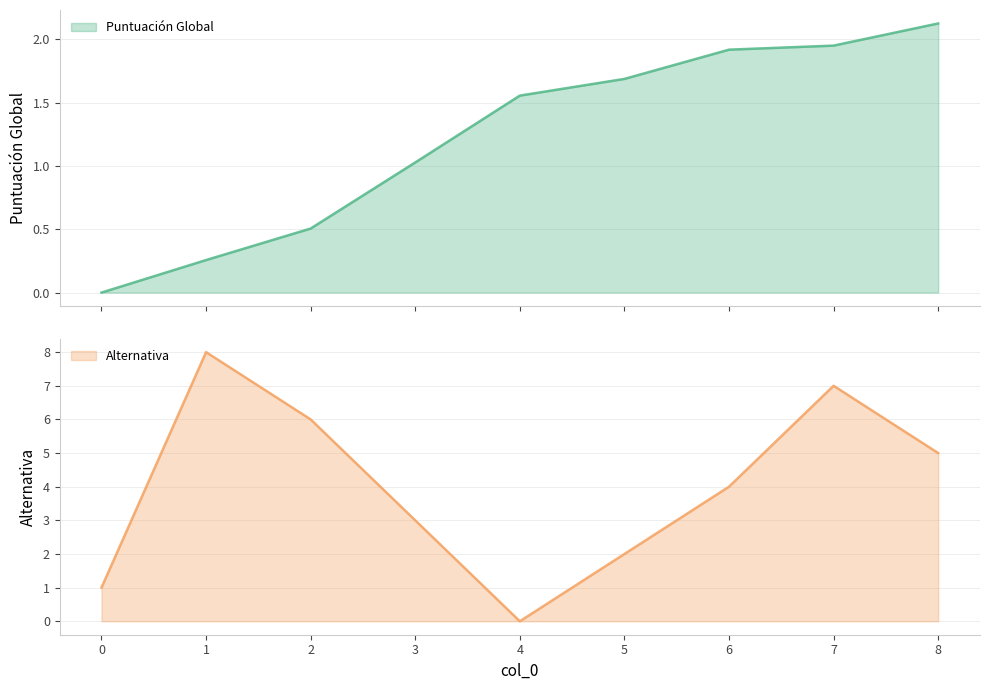

Where does the Puntuación Global series first go above 1?

3